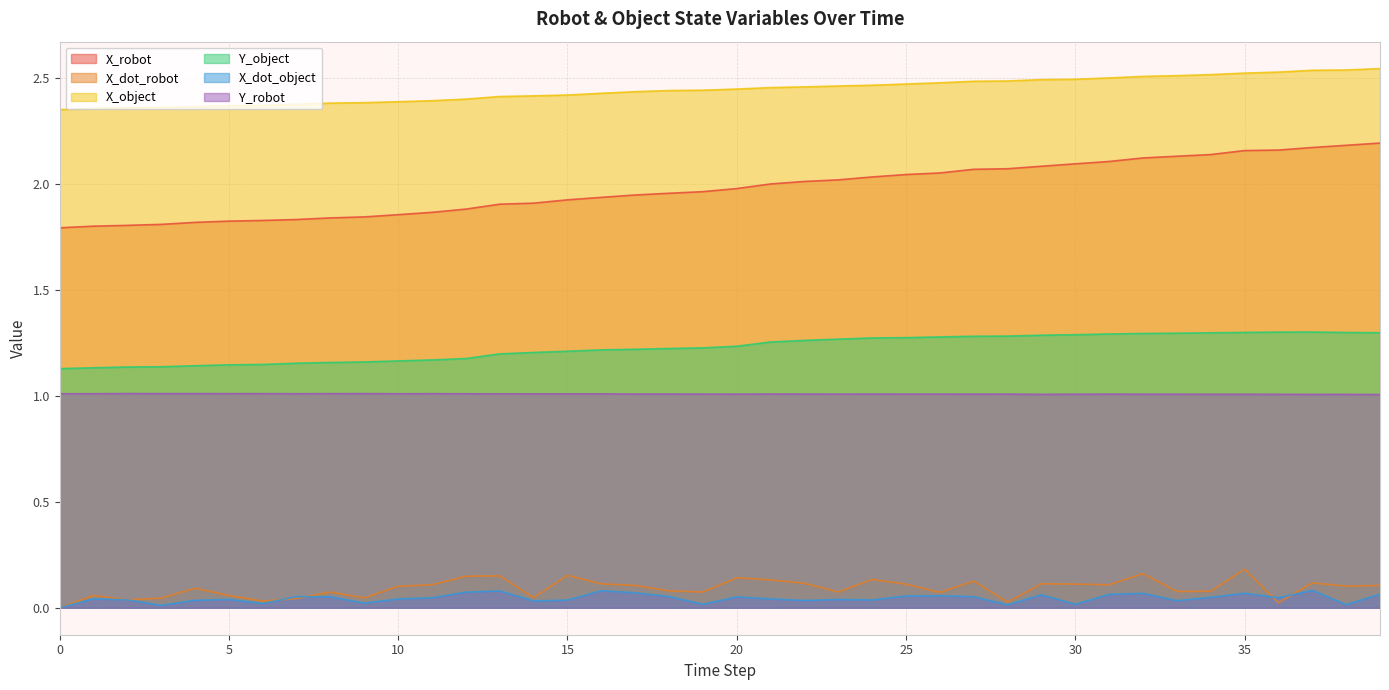

What is the sum of the X_dot_robot values at 28 and 38?

0.1